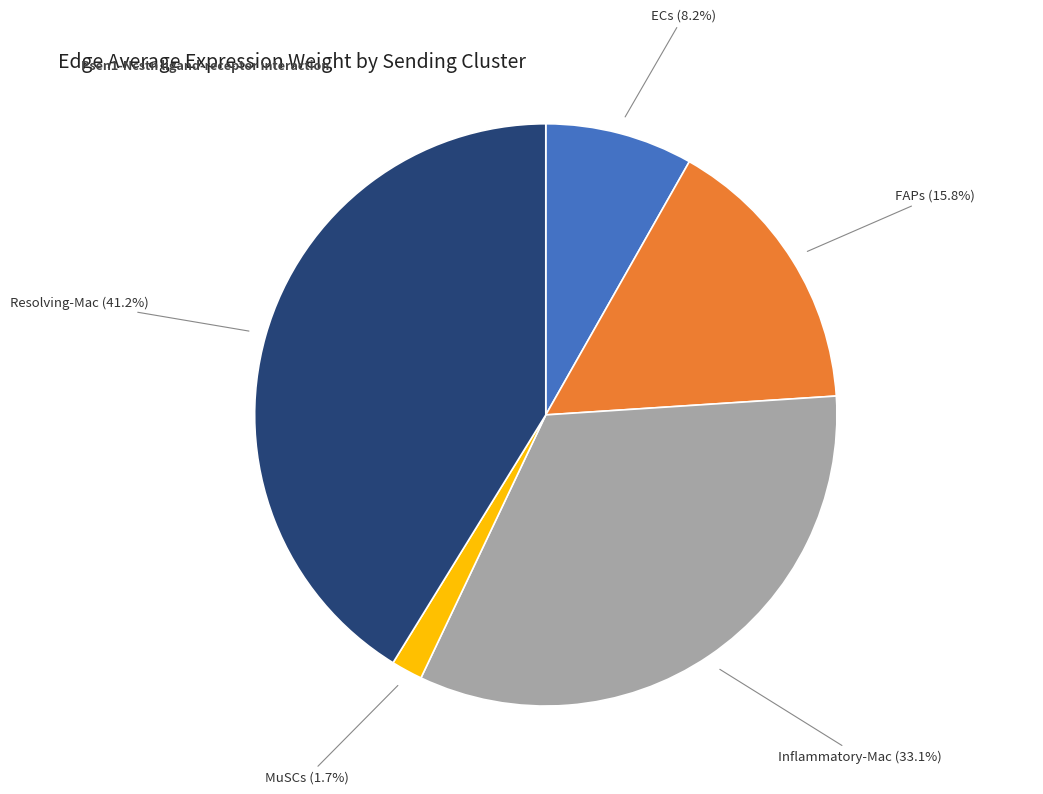

How many segments does this pie chart have?

5